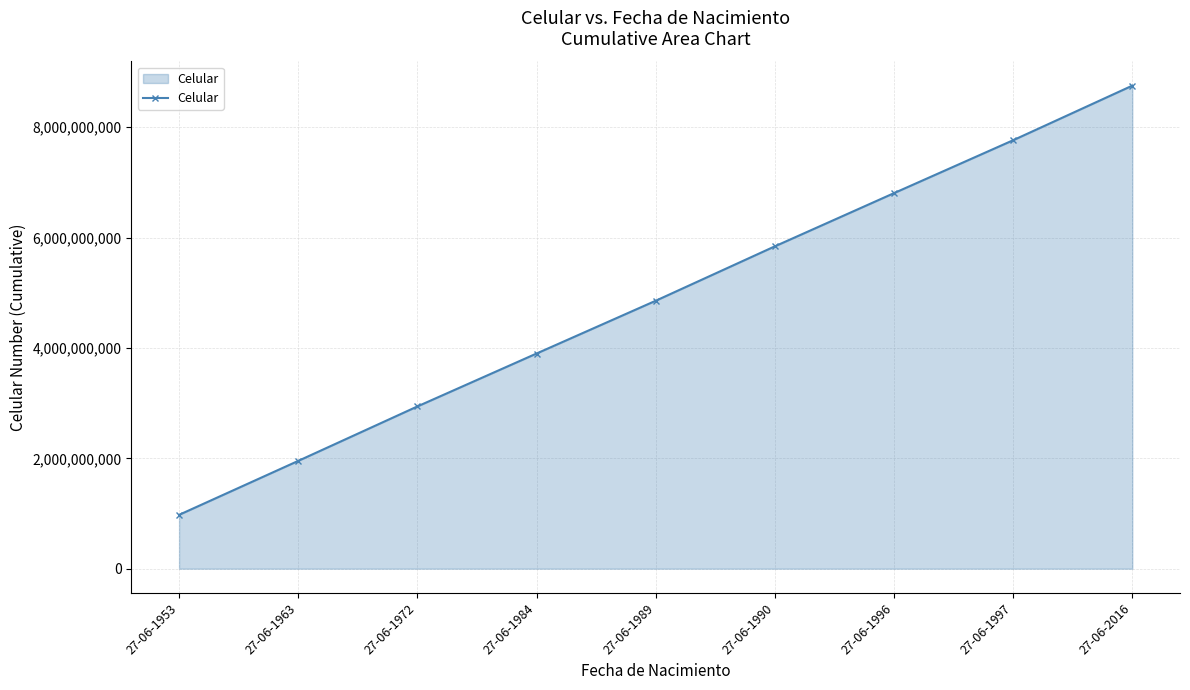

Which label corresponds to the smallest value in the chart?

27-06-1953